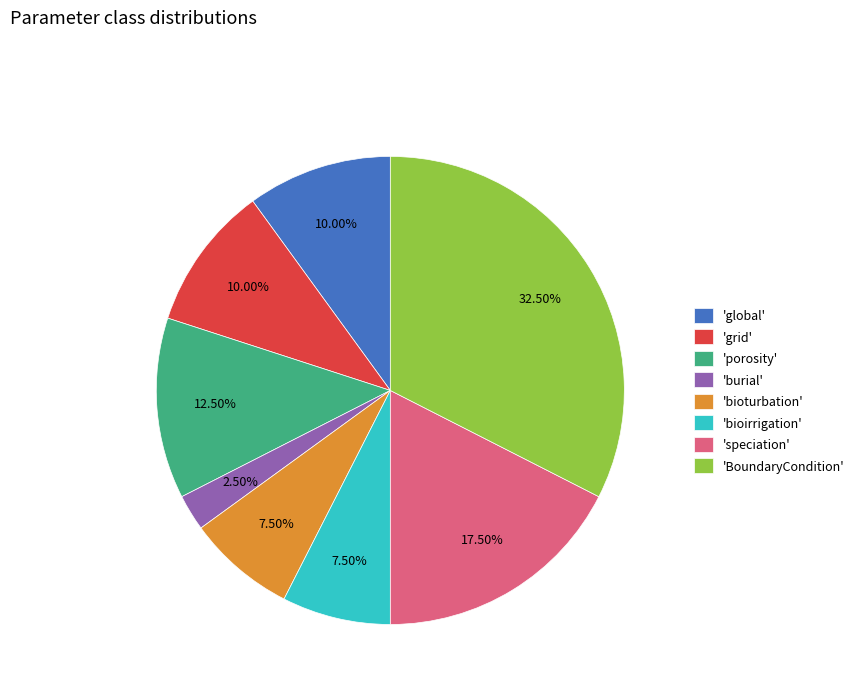

Does 'burial' account for over 50% of the chart?

No